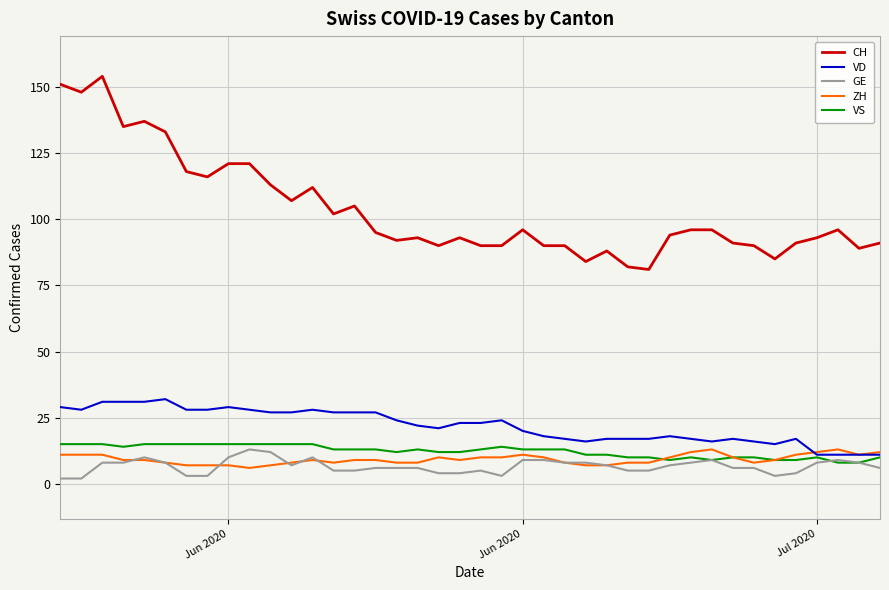

Which series has the largest total across all categories?

CH